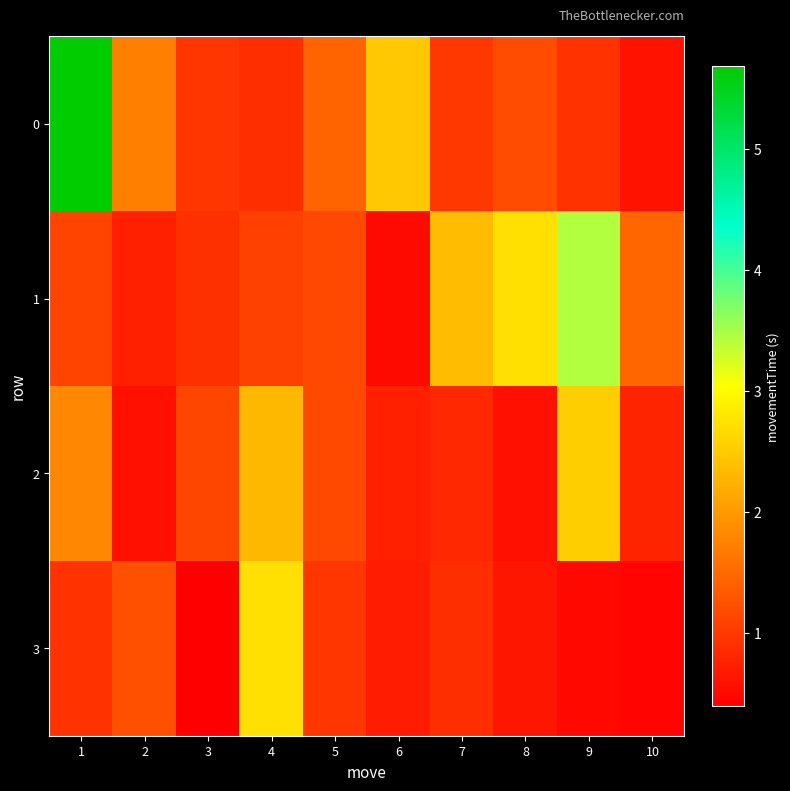

Between 3 and 4, which series saw the biggest shift?

3